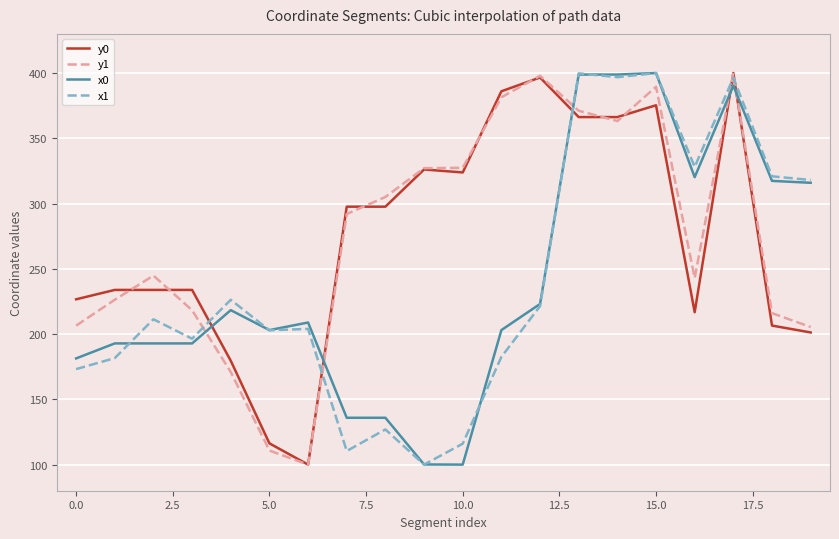

What is the greatest value displayed?

400.0